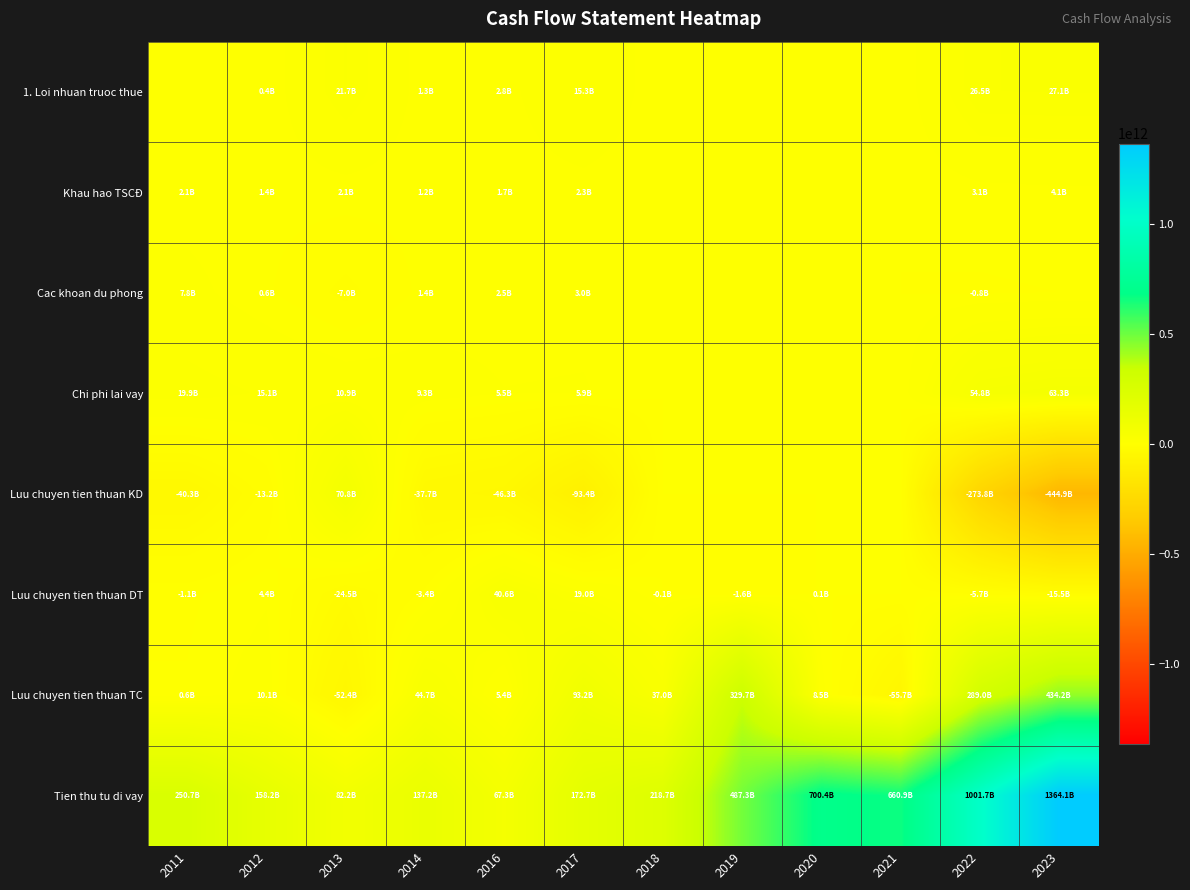

What is the total value across all series at 2021?

605212736974